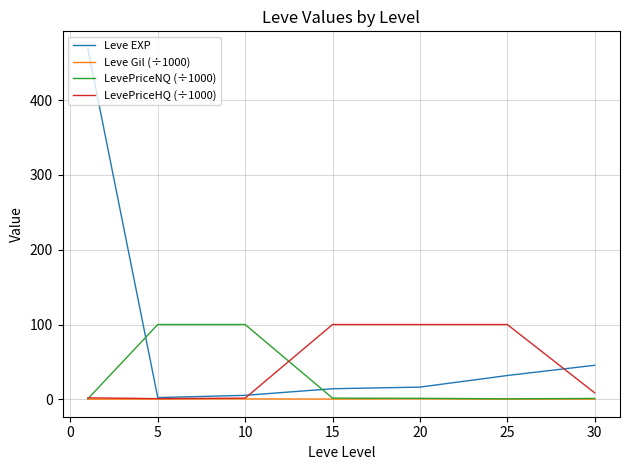

List the series in order of their overall mean, highest first.

Leve EXP, LevePriceHQ (÷1000), LevePriceNQ (÷1000), Leve Gil (÷1000)